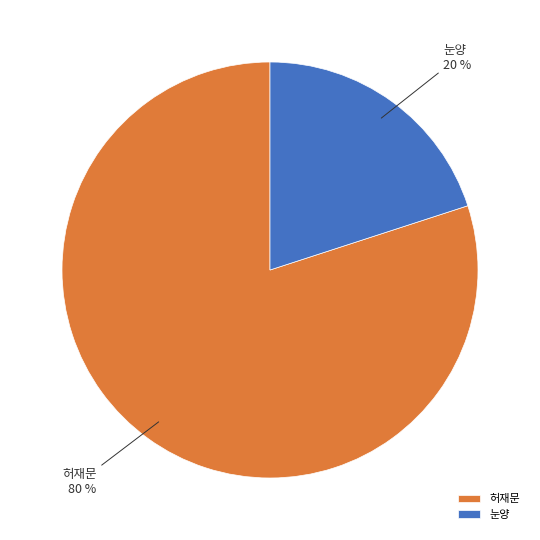

Which slice represents more than half of the pie?

허재문